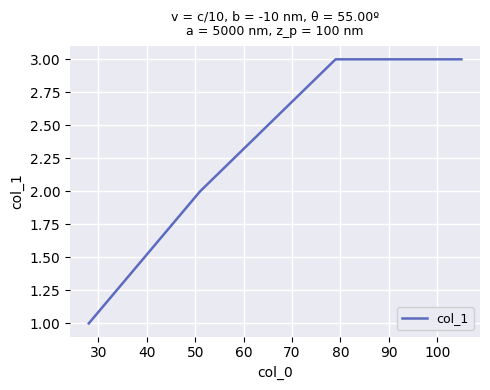

What is the sum of all values?

9